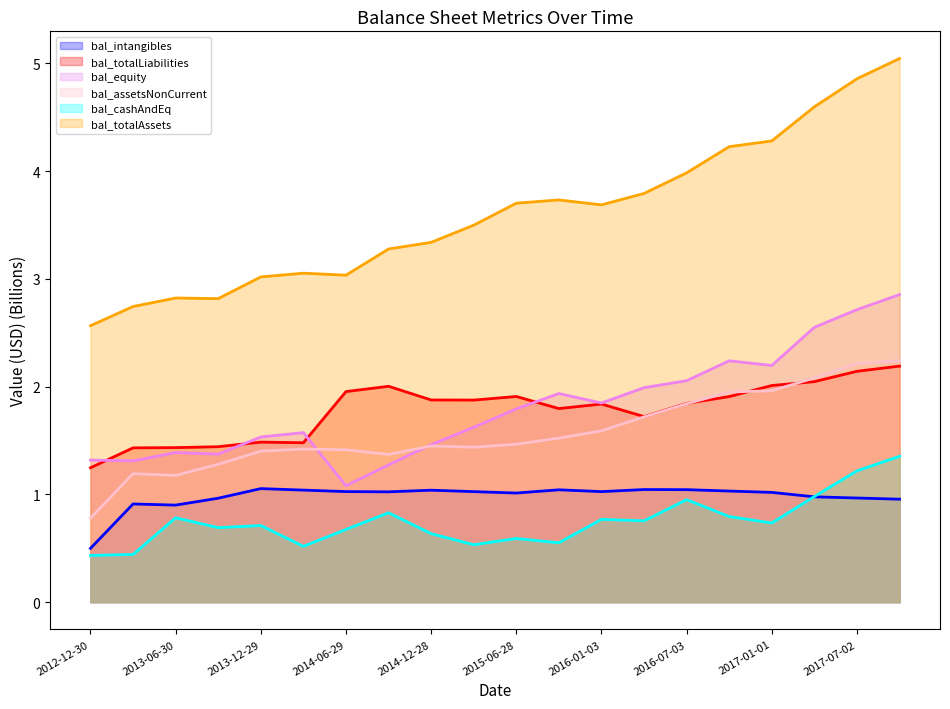

List the series in order of their peak value, lowest first.

bal_intangibles, bal_cashAndEq, bal_totalLiabilities, bal_assetsNonCurrent, bal_equity, bal_totalAssets